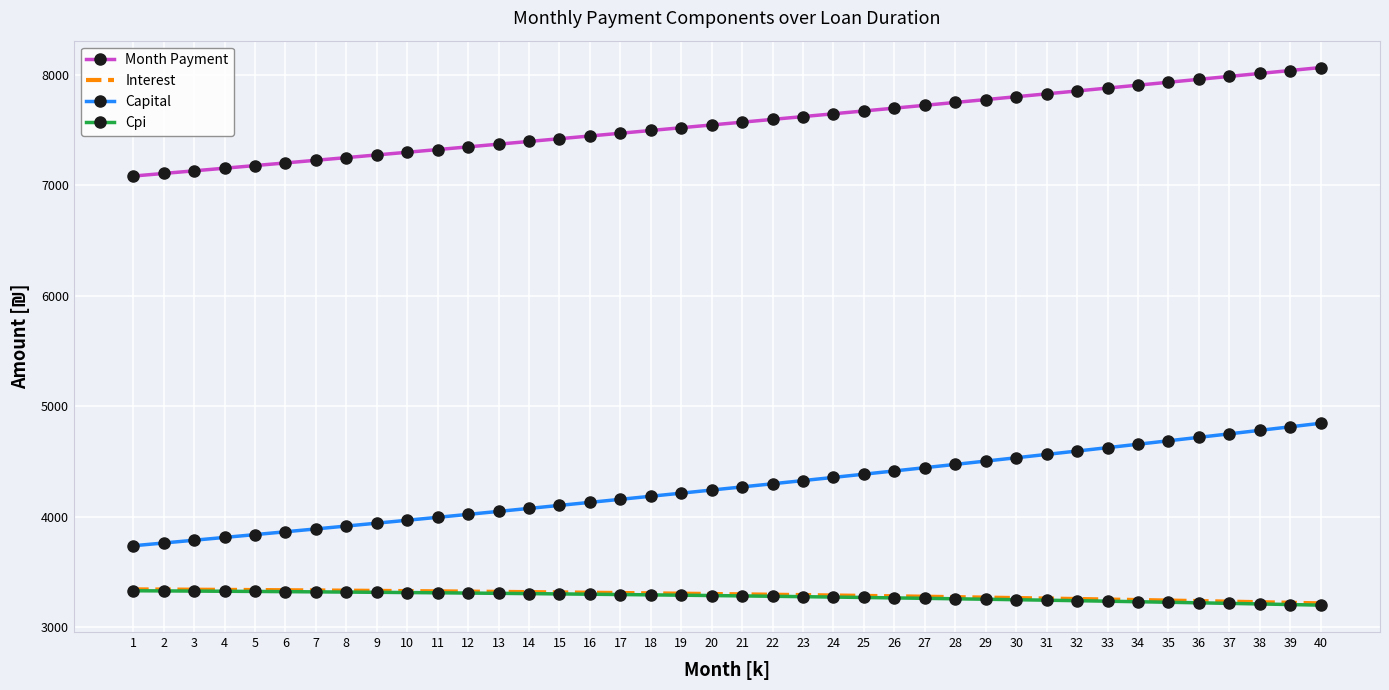

True or false: Interest and Month Payment intersect in this chart.

False